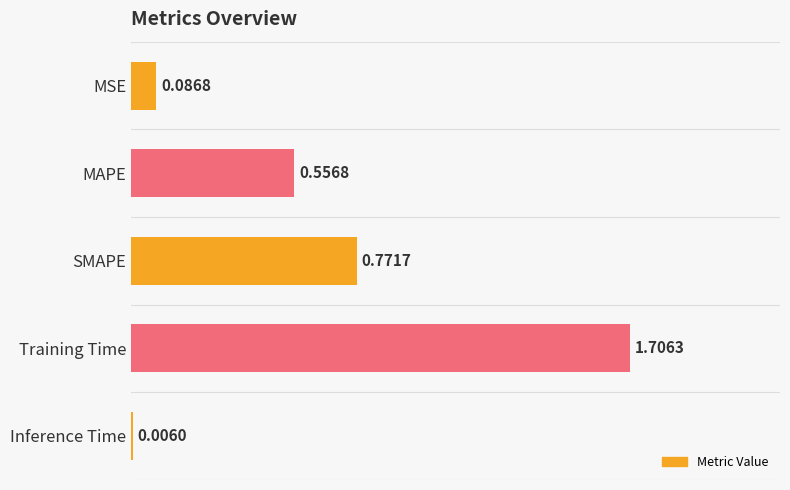

Where is the data nearest to the value 0?

Inference Time